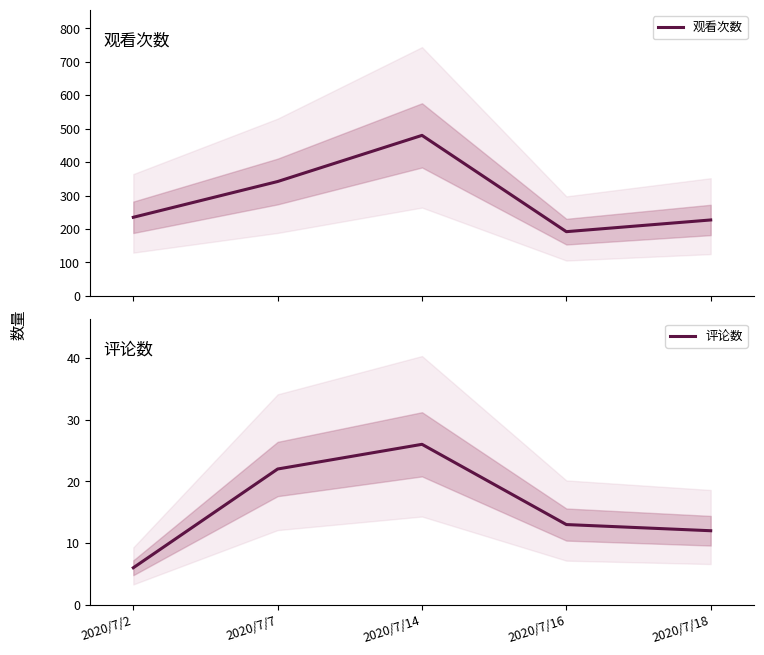

What is the sum of all 评论数 values?

79